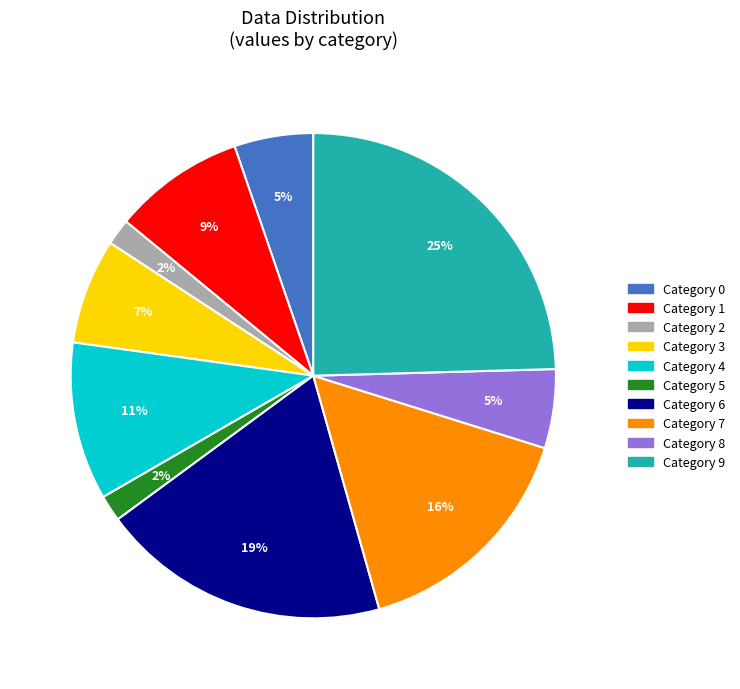

To the nearest percent, what is the difference between the largest and smallest slice percentages?

23%